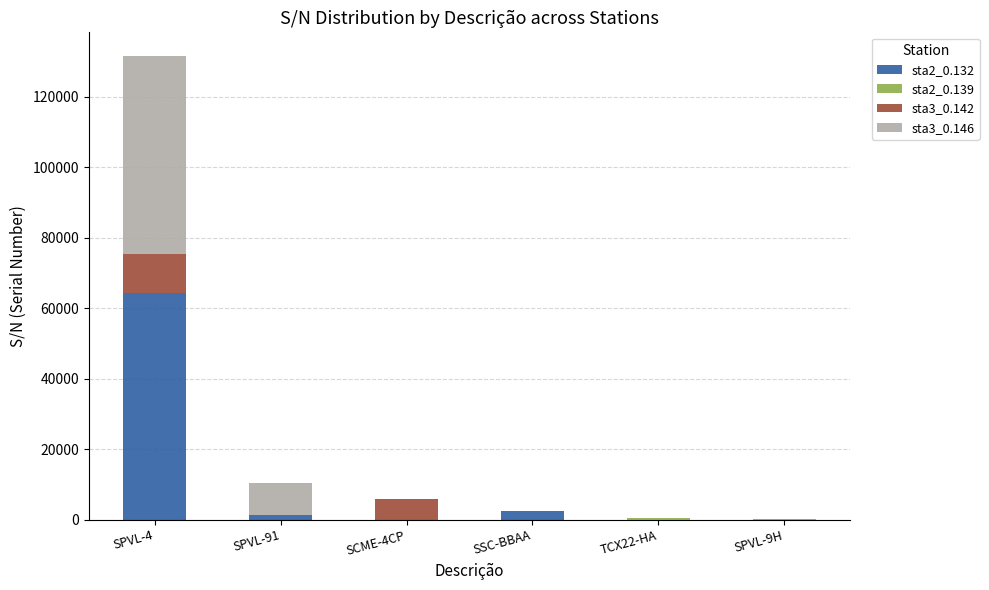

Which category has the highest value in the sta2_0.132 series?

SPVL-4